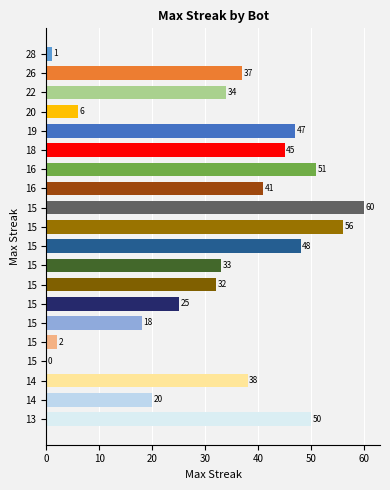

How many positive values are there?

19